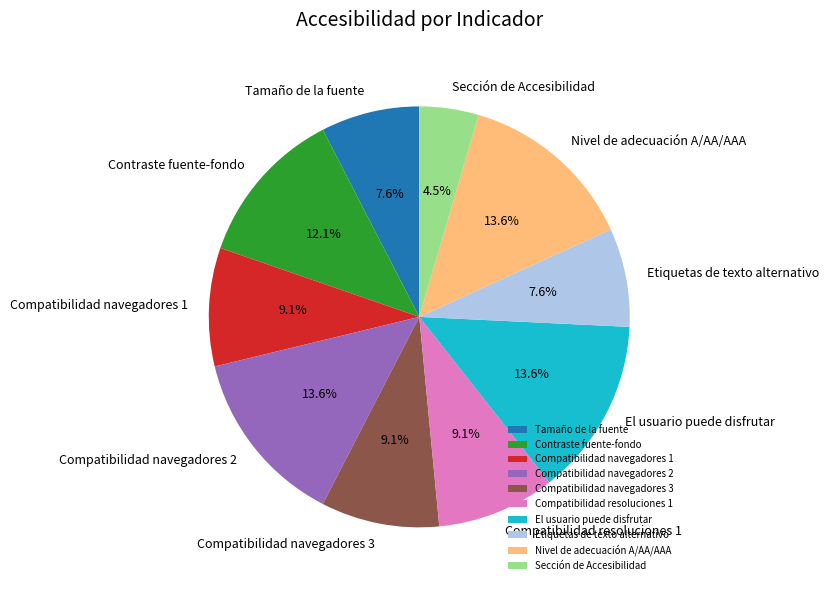

How many slices are in this pie chart?

10